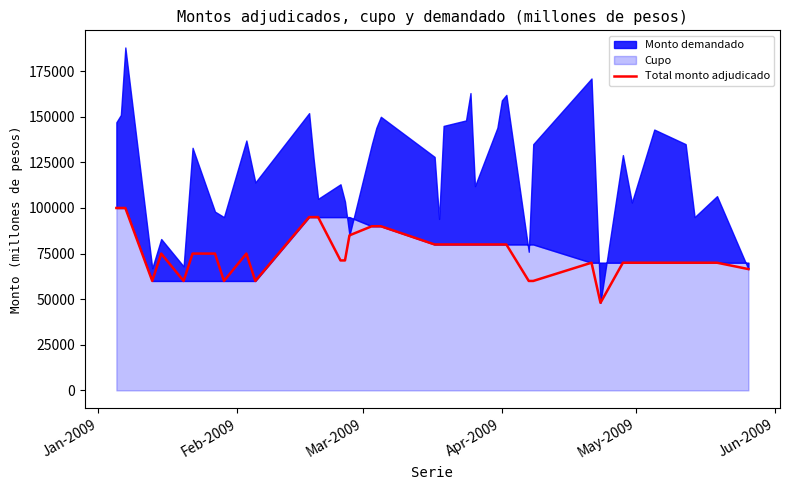

What is the highest value of the Total monto adjudicado series?

100000